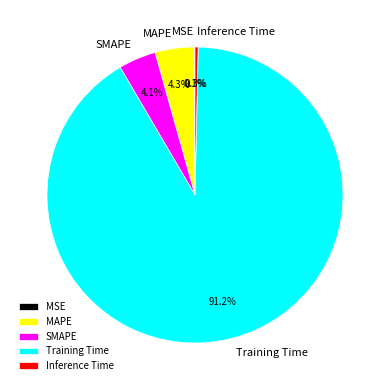

To the nearest percent, what is the difference between the largest and smallest slice percentages?

91%